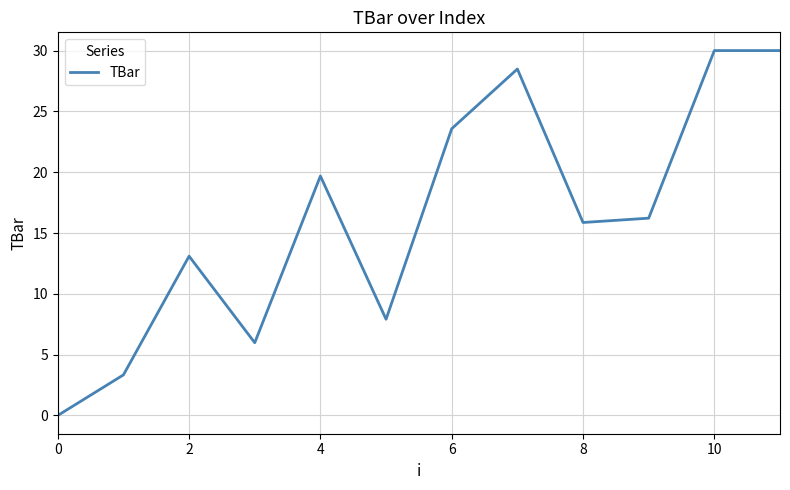

What is the average value?

16.2